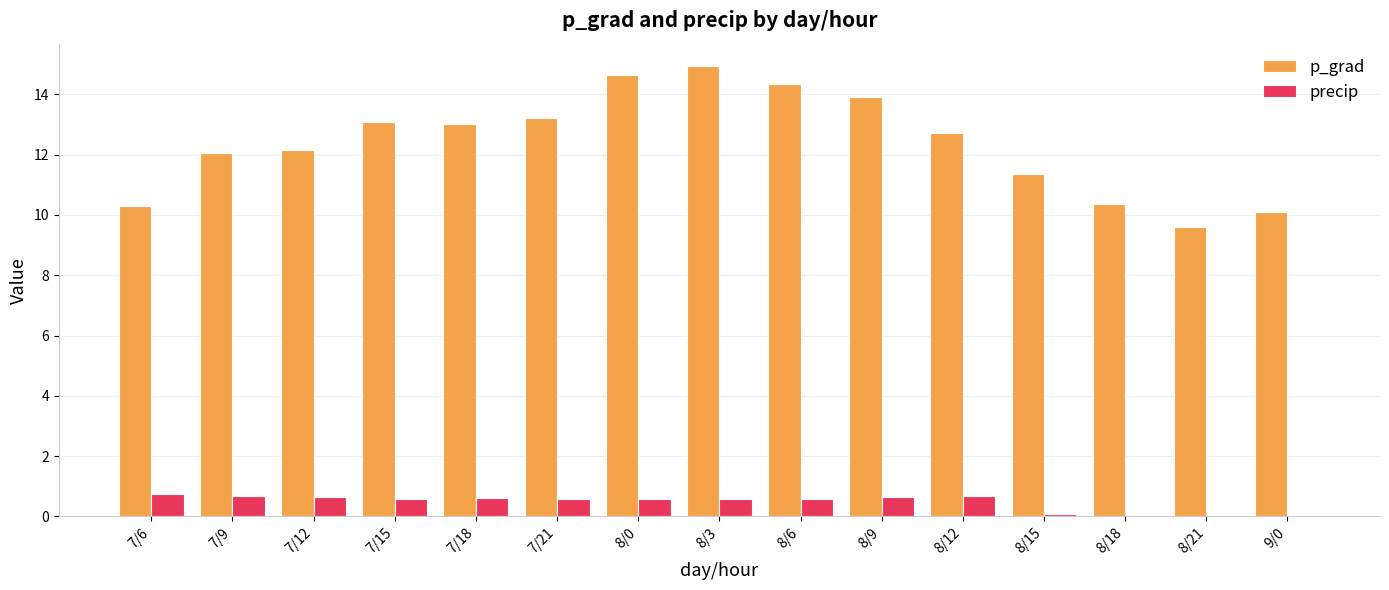

Is the value of precip at 9/0 greater than the value of p_grad at 8/9?

No